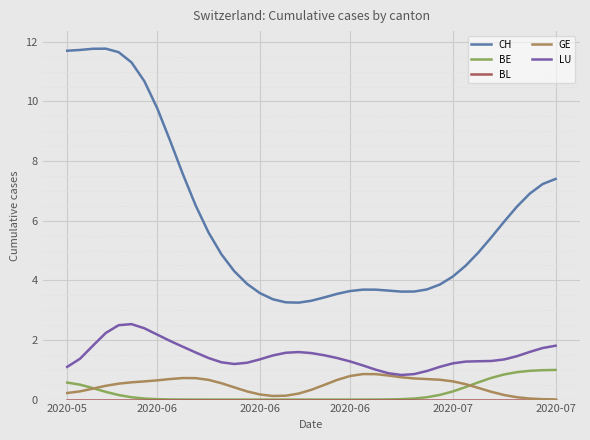

Which series has the widest spread of values?

CH